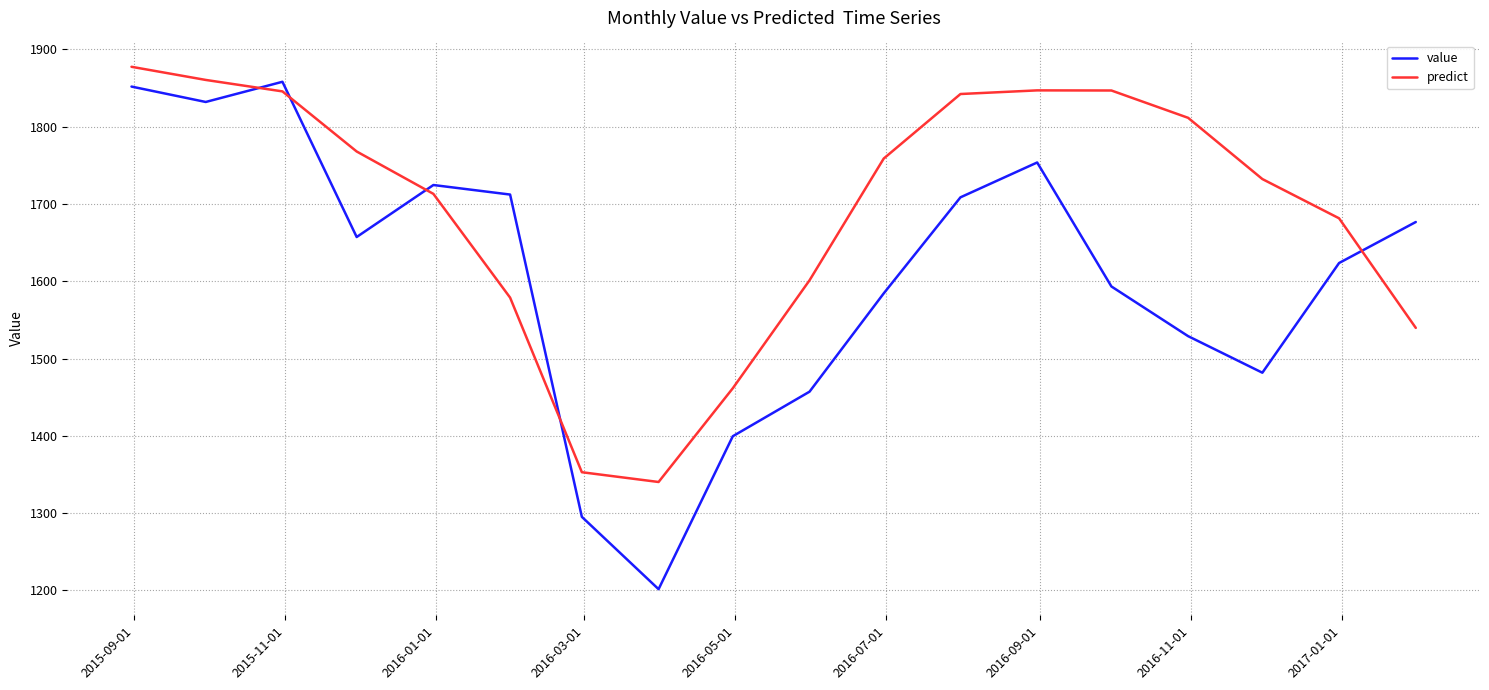

Rank the series by their average value, from highest to lowest.

predict, value